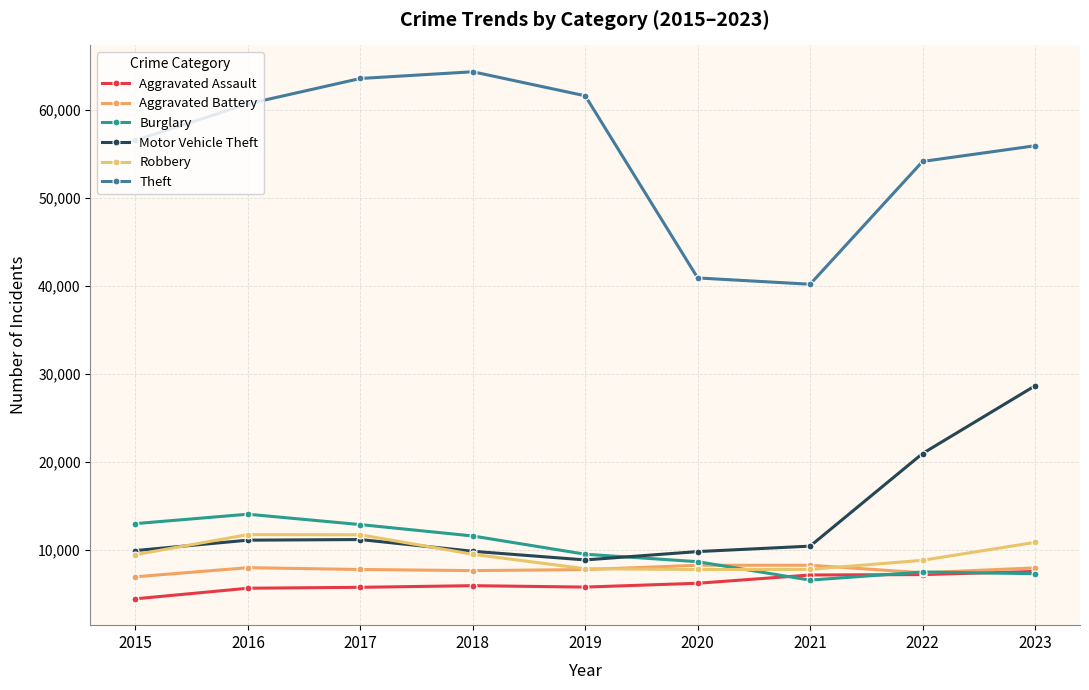

Is it true that Aggravated Battery equals 7741 at 2019?

True